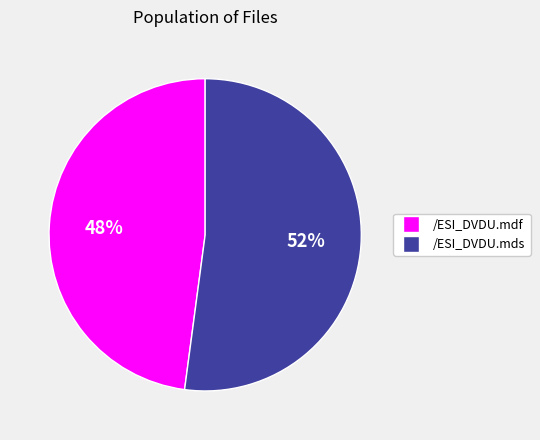

To the nearest percent, what is the average slice percentage?

50%